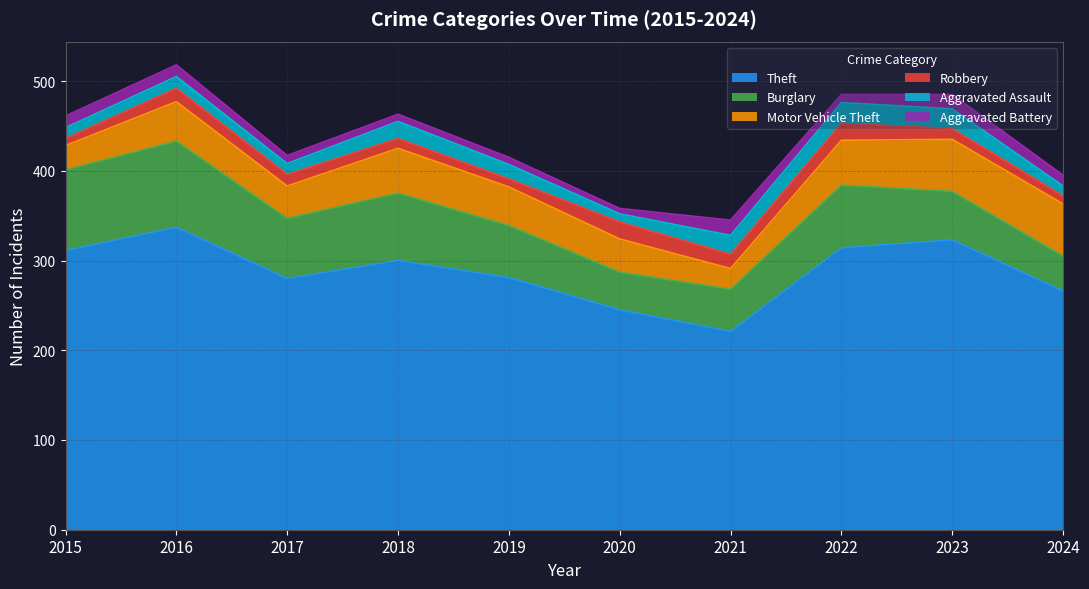

Reading left to right, transcribe all the data shown in this chart.

Theft: 311	337	280	300	281	245	221	314	323	266
Burglary: 90	96	67	75	58	42	47	70	54	39
Motor Vehicle Theft: 27	44	36	50	43	37	23	50	58	58
Robbery: 8	15	13	11	9	19	16	19	12	9
Aggravated Assault: 12	13	12	19	16	9	21	23	22	11
Aggravated Battery: 13	13	9	8	8	6	17	9	16	12